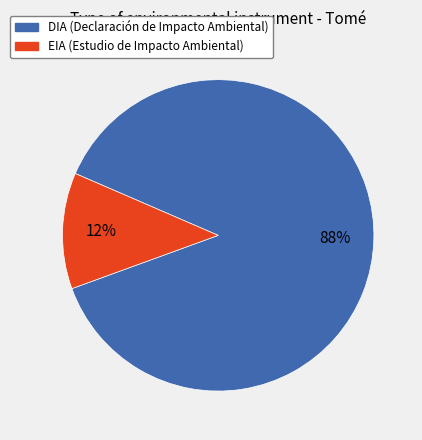

Is EIA the majority of the pie?

No